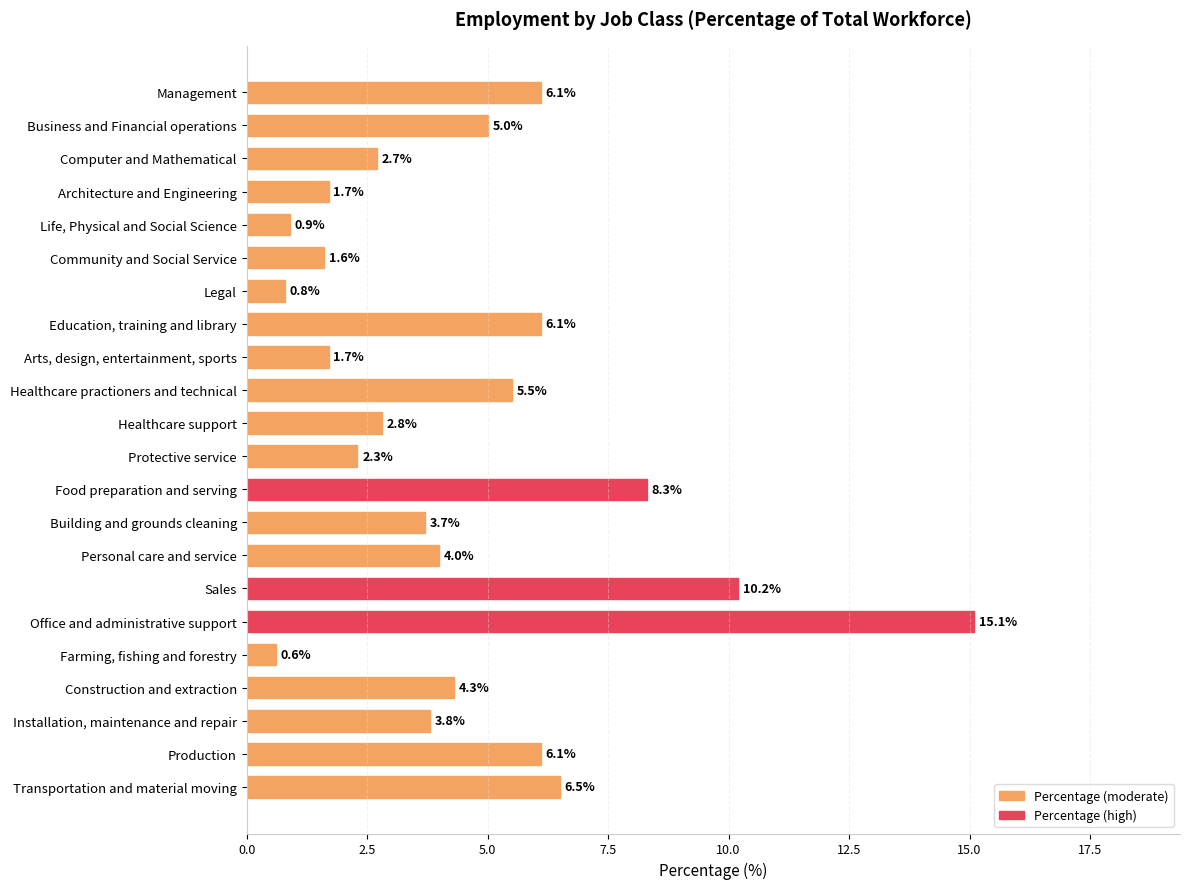

How many categories are shown in the chart?

22